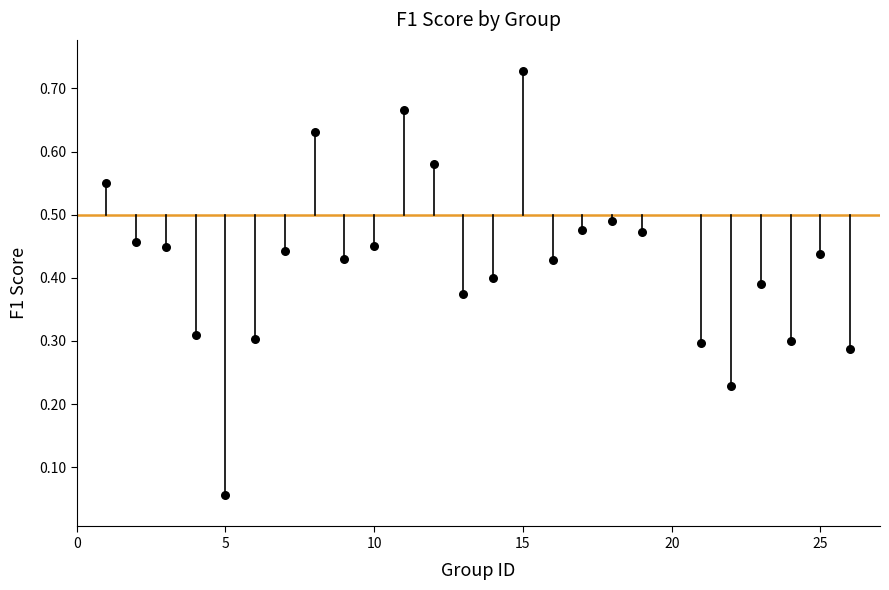

What is the range of X values (max minus min)?

25.0